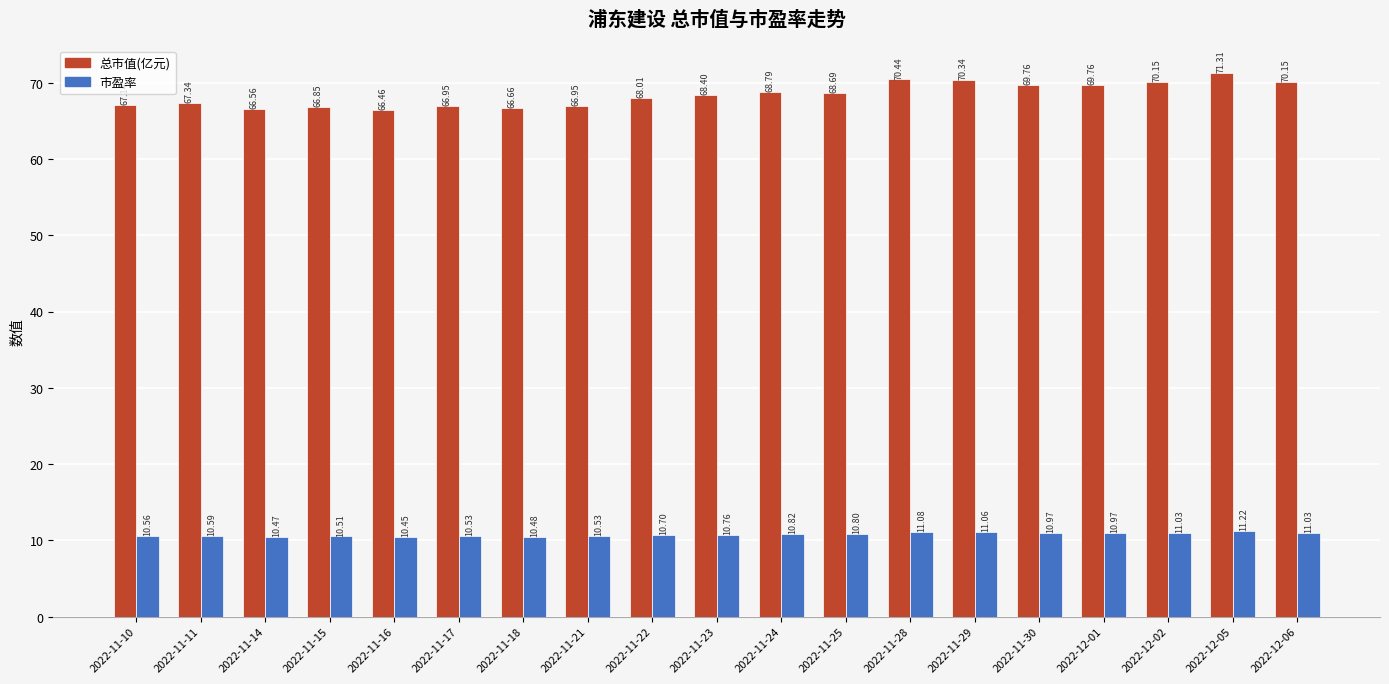

Are the bars grouped side by side (vs. stacked)?

Yes